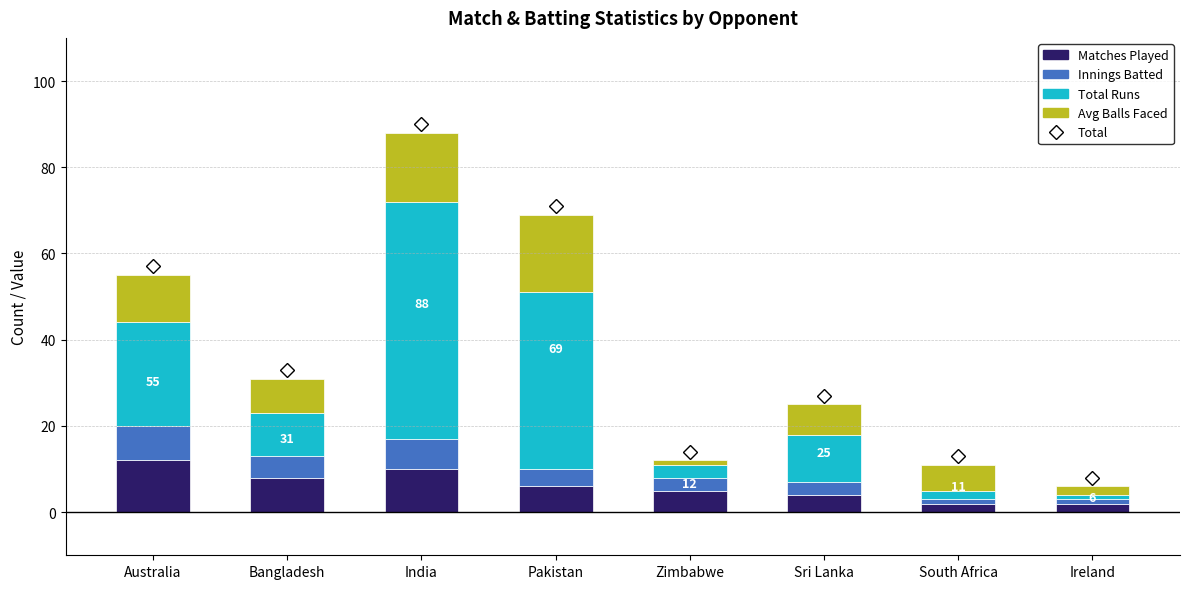

At which category is the sum across all series the highest?

India